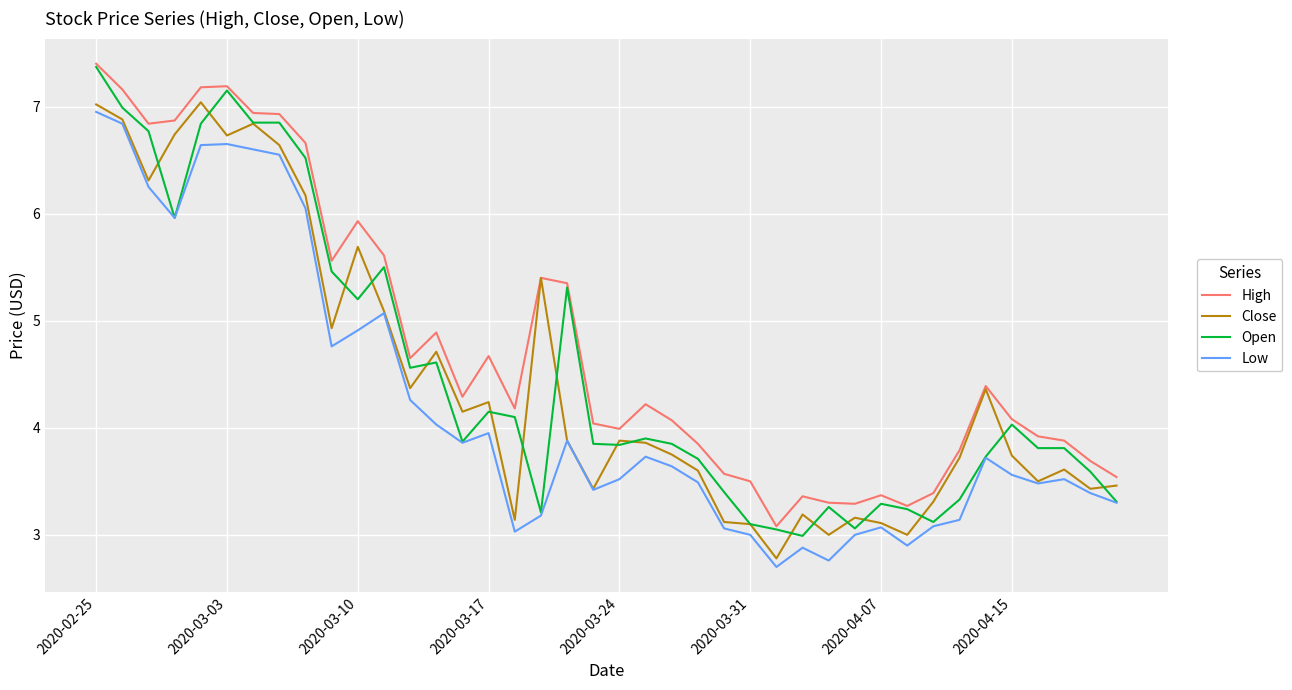

What are all the series names shown in the legend?

High, Close, Open, Low